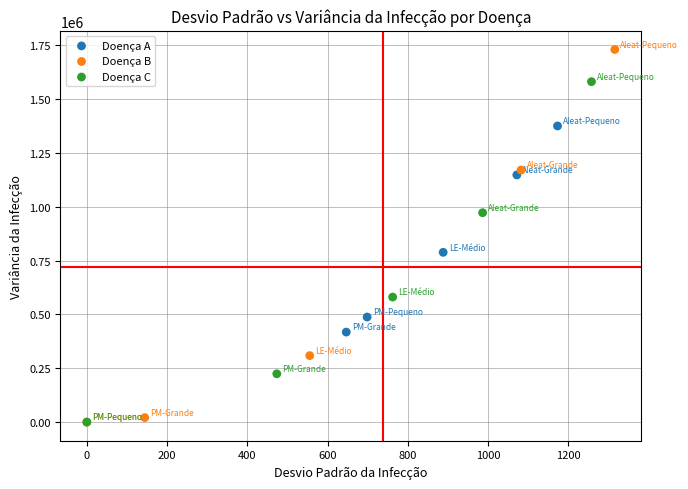

What are all the series names shown in the legend?

Doença A, Doença B, Doença C